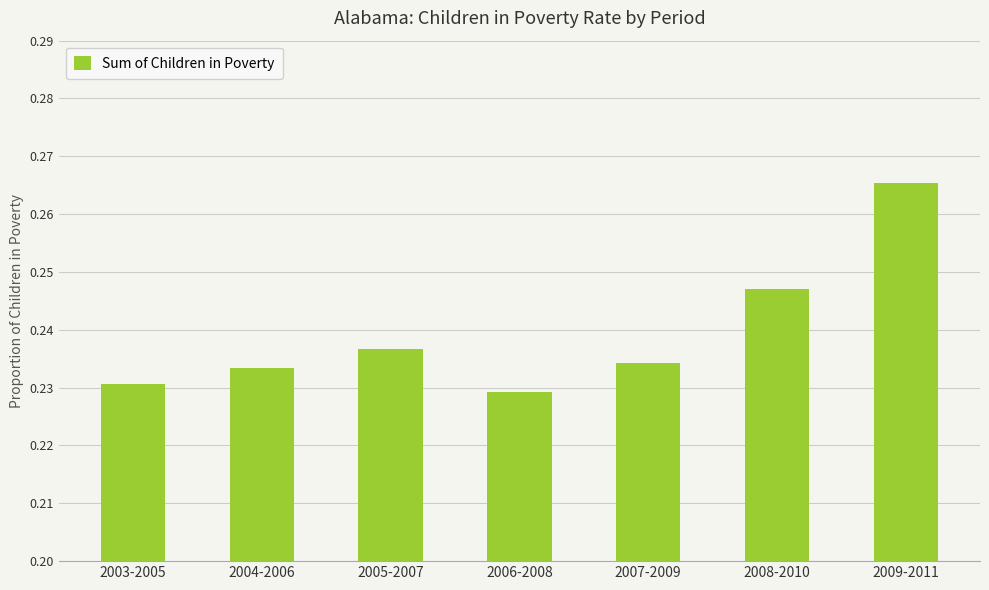

Rank the categories by value from highest to lowest.

2009-2011, 2008-2010, 2005-2007, 2007-2009, 2004-2006, 2003-2005, 2006-2008